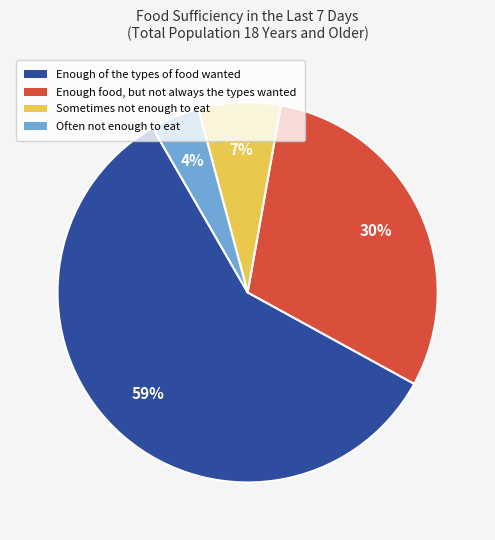

To the nearest percent, what is the combined percentage of Sometimes not enough to eat and Enough of the types of food wanted?

66%